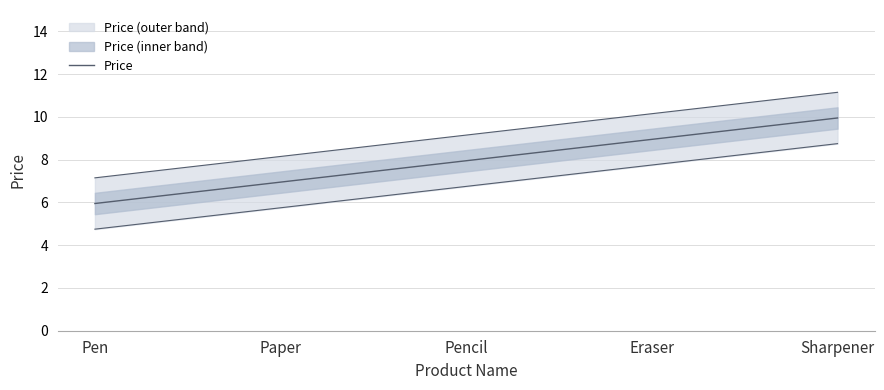

Rank the categories by value from highest to lowest.

Sharpener, Eraser, Pencil, Paper, Pen